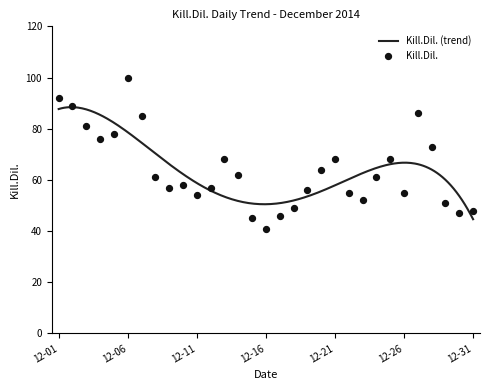

Approximately how many times larger is the value at 2014-12-30 compared to 2014-12-17?

1.0